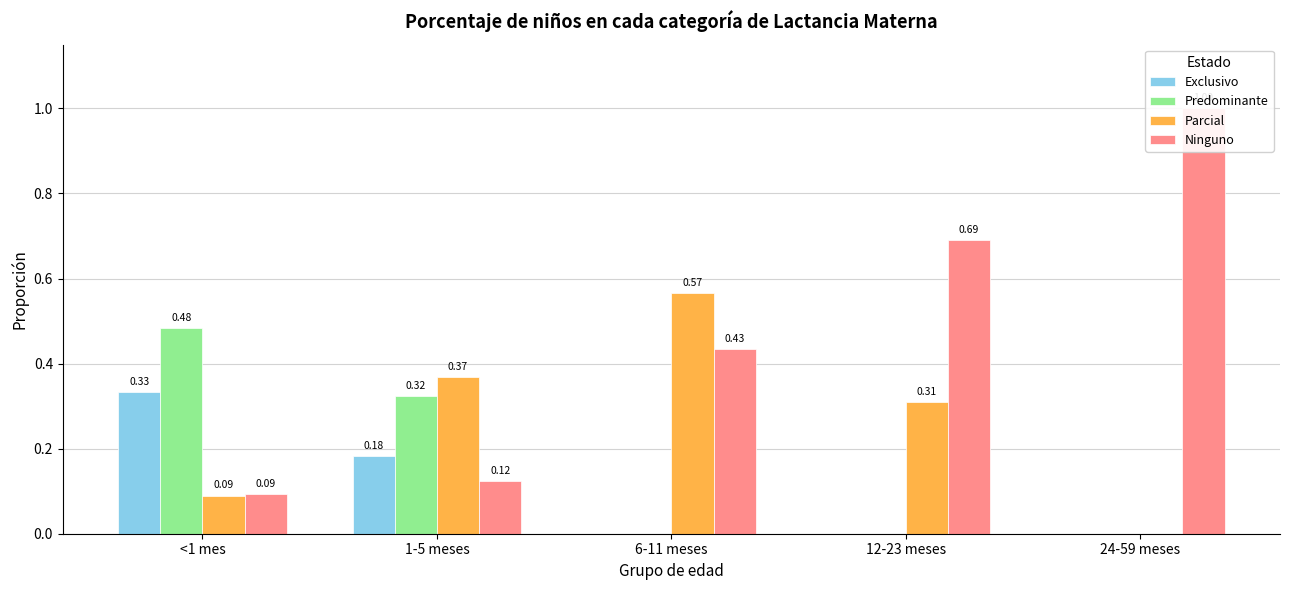

True or false: Predominante has a value of 0.3 at <1 mes.

False